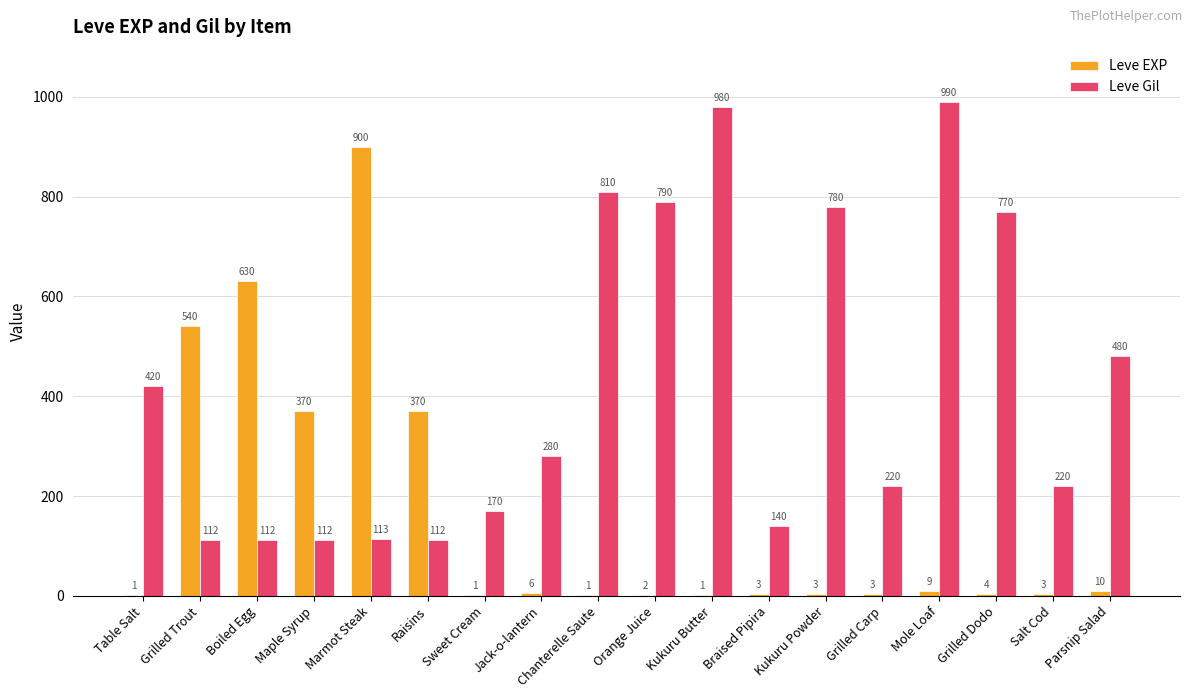

Which series has the largest total across all categories?

Leve Gil